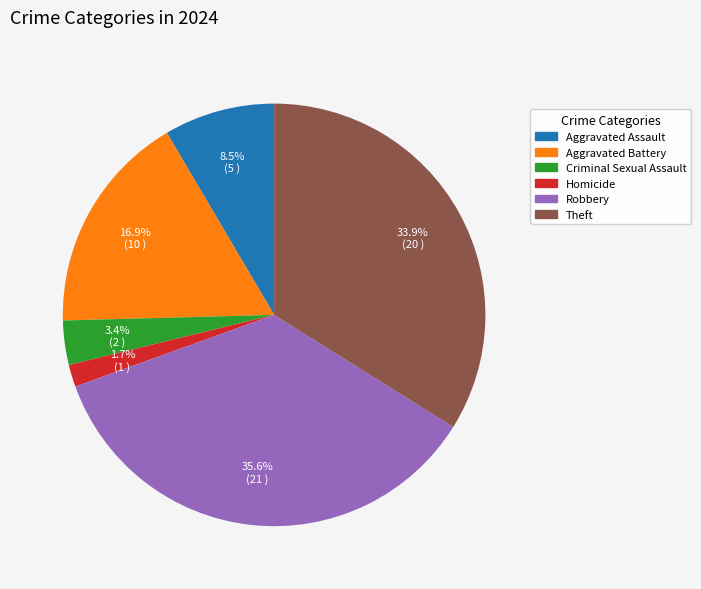

Does any single category account for the majority?

No